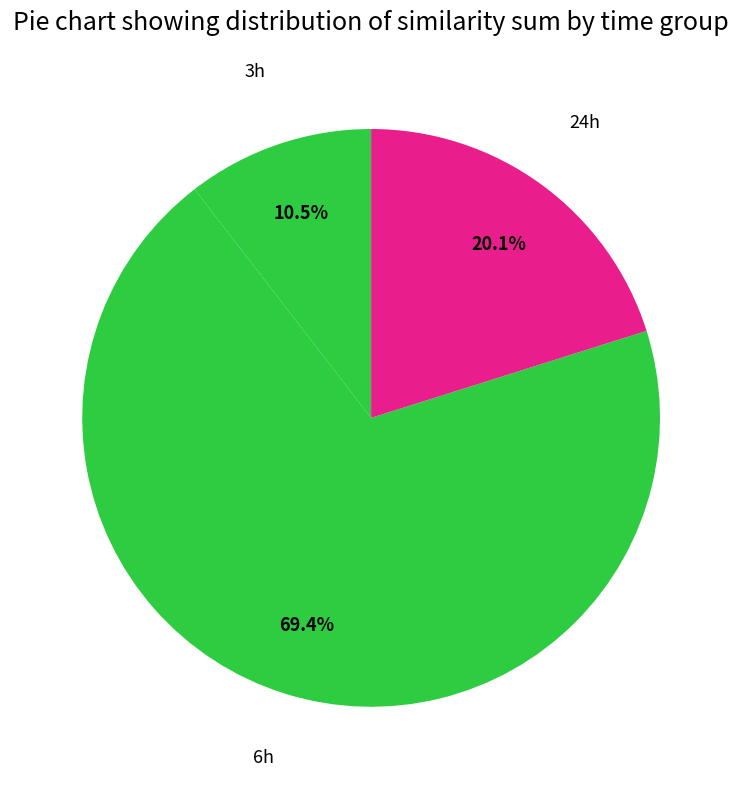

Which slice is the largest?

6h